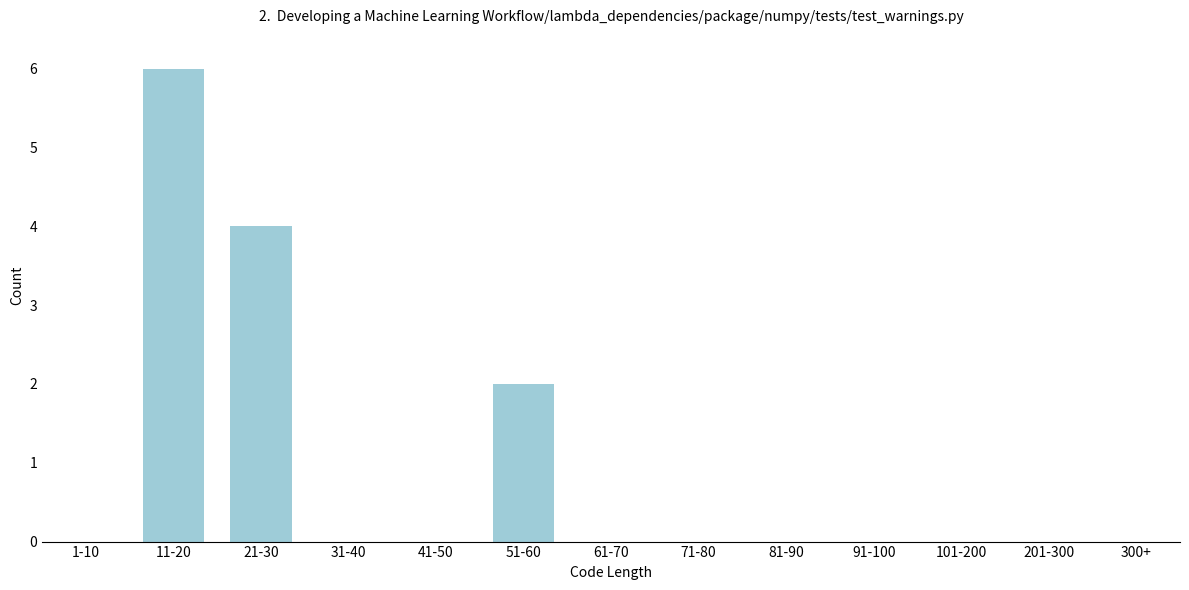

Reading left to right, extract all data points from this chart.

1-10=0	11-20=6	21-30=4	31-40=0	41-50=0	51-60=2	61-70=0	71-80=0	81-90=0	91-100=0	101-200=0	201-300=0	300+=0